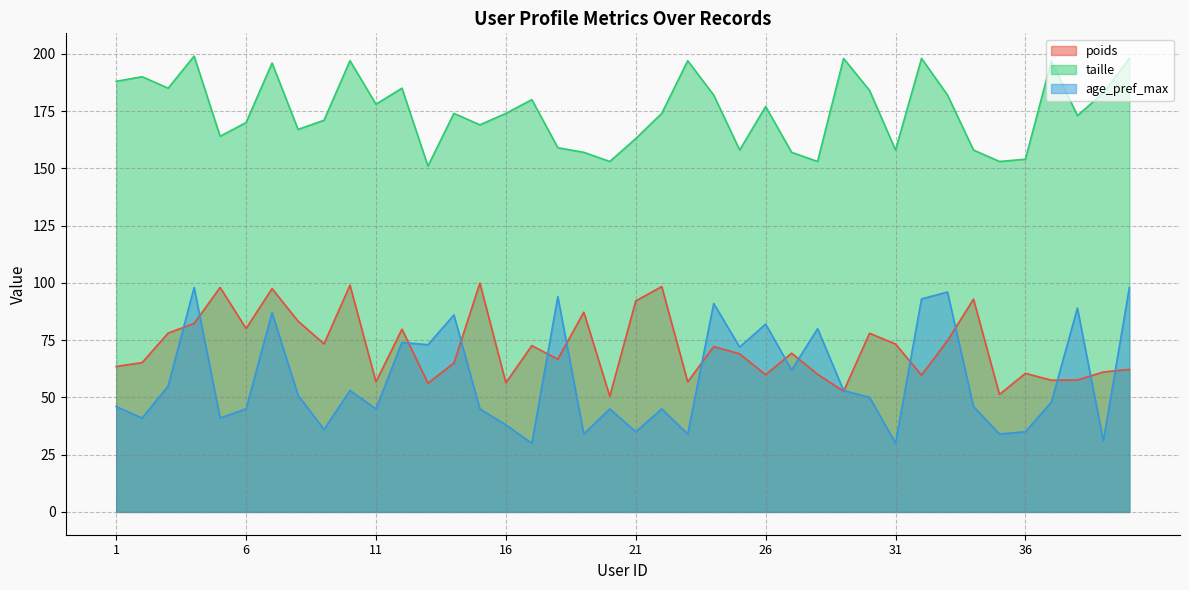

Count the number of data series in this chart.

3